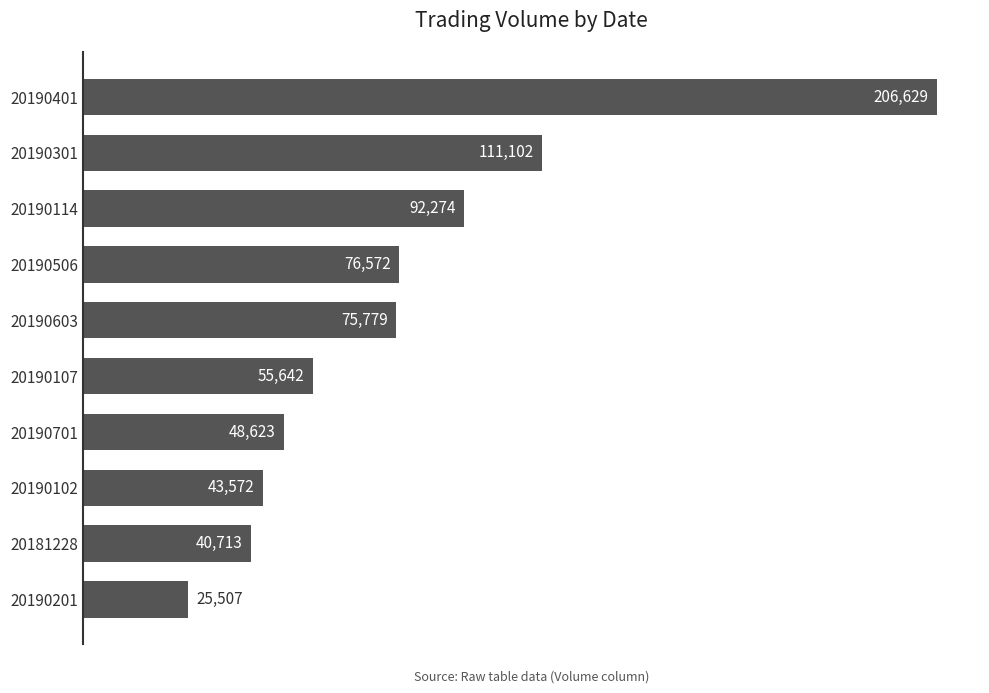

True or false: the data shows 92309 at 20190107.

False